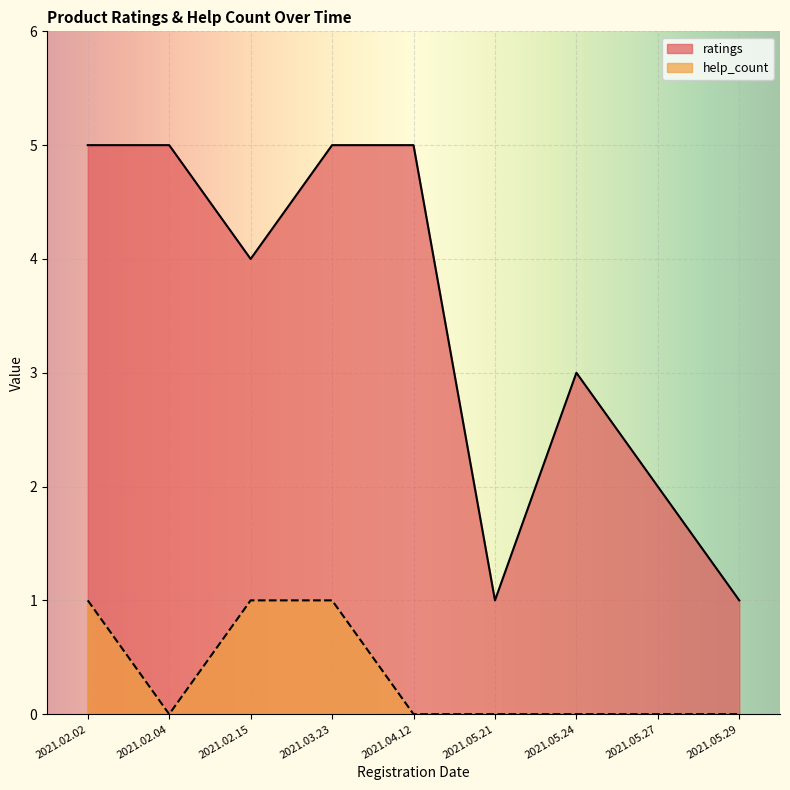

List the labels in order of ratings value, largest first.

2021.04.12, 2021.03.23, 2021.02.04, 2021.02.02, 2021.02.15, 2021.05.24, 2021.05.27, 2021.05.29, 2021.05.21